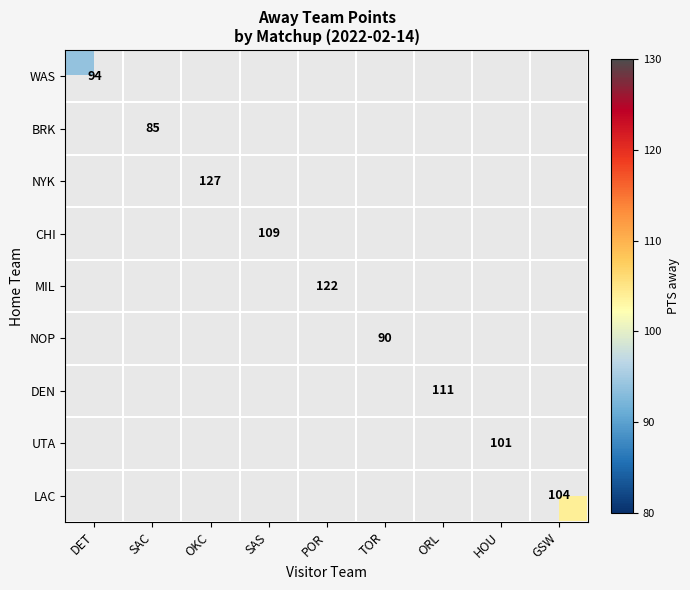

Is it true that UTA equals 101 at HOU?

True